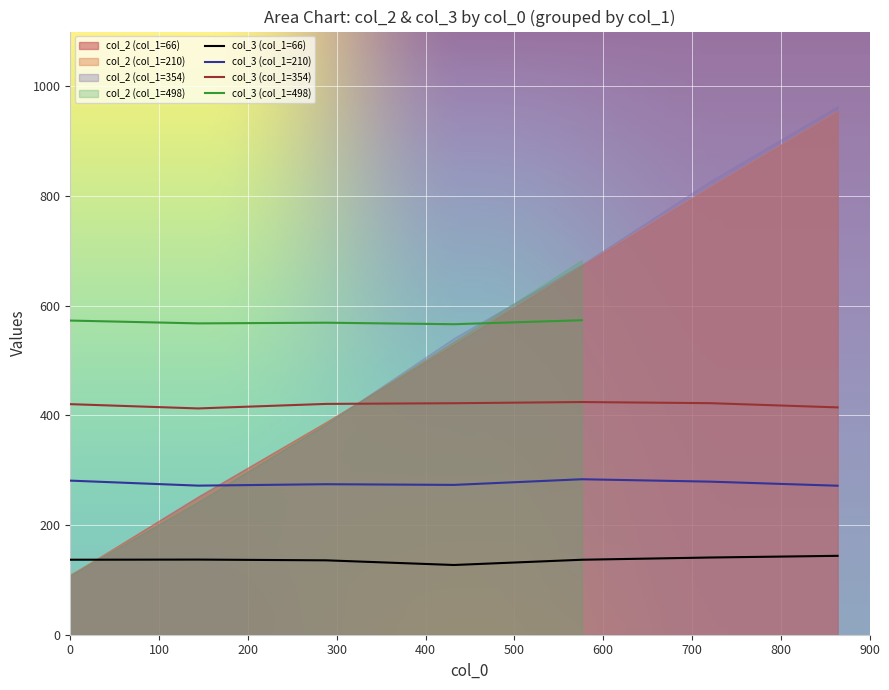

What is the label of the 4th point from the left?

432